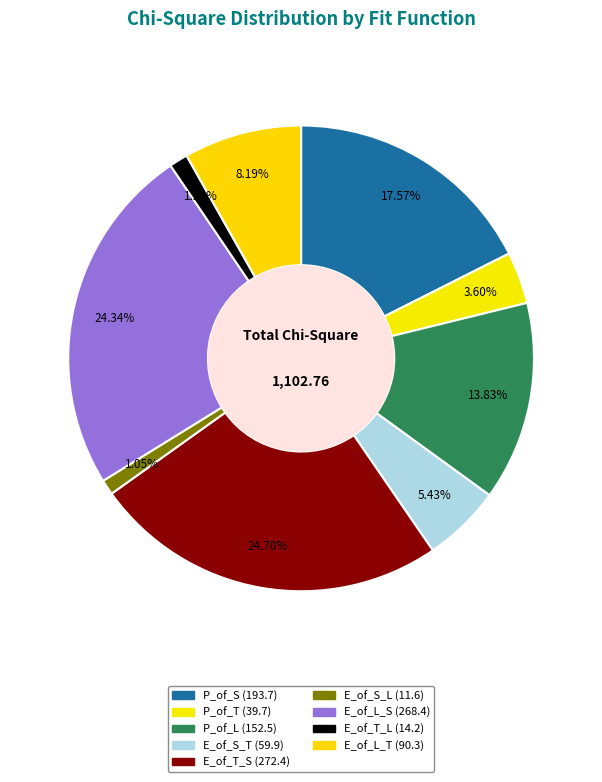

What is the change in value from E_of_S_T to E_of_S_L?

-48.3